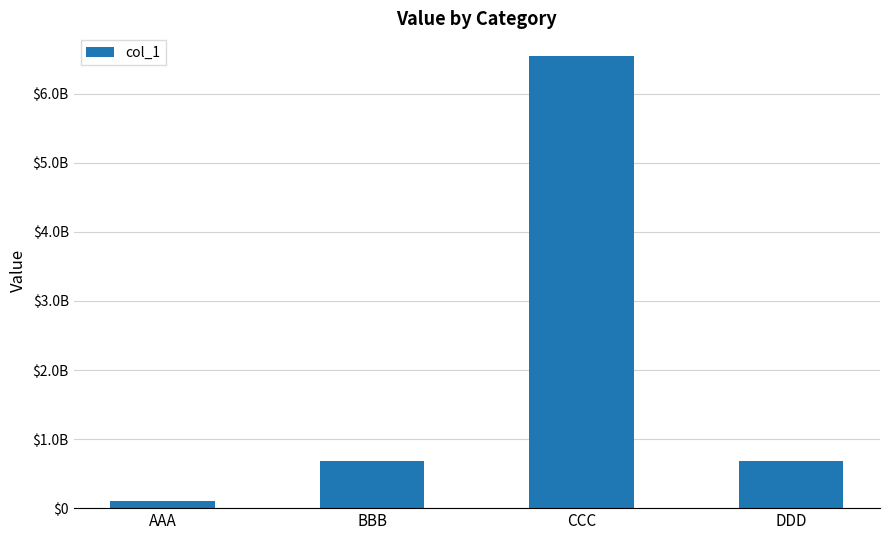

Reading left to right, list all the values displayed in this chart.

AAA=98646451	BBB=676468765	CCC=6547654354	DDD=687654654